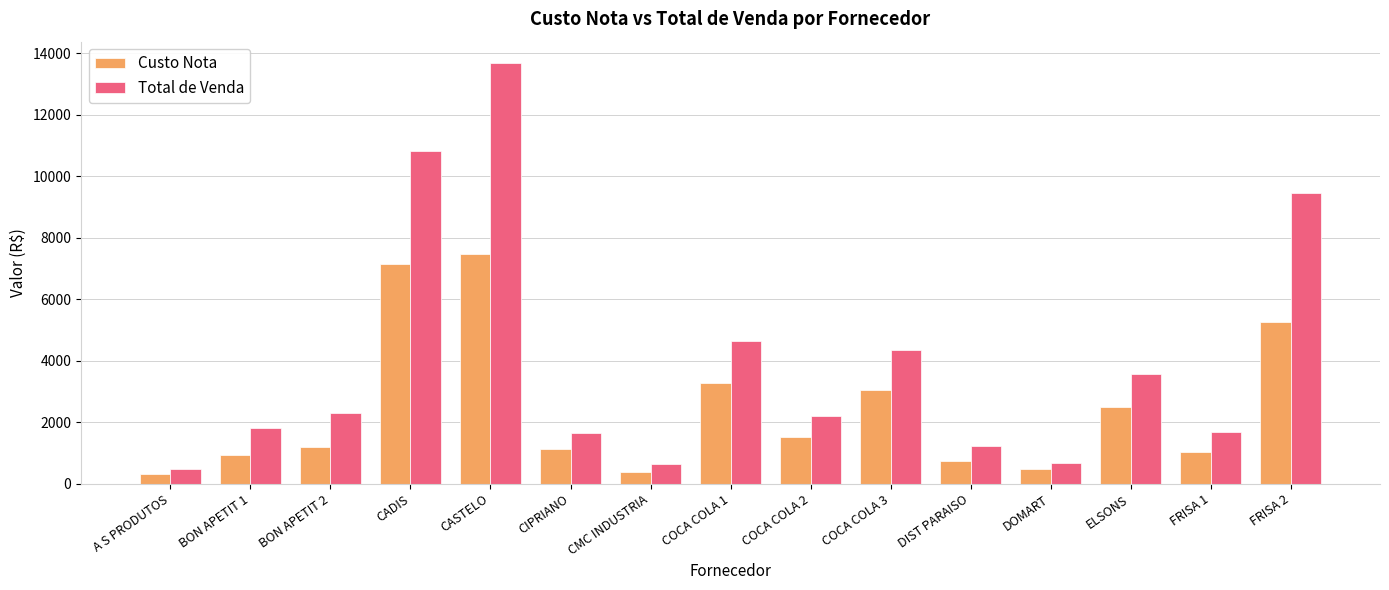

What is the lowest value of the Total de Venda series?

475.5